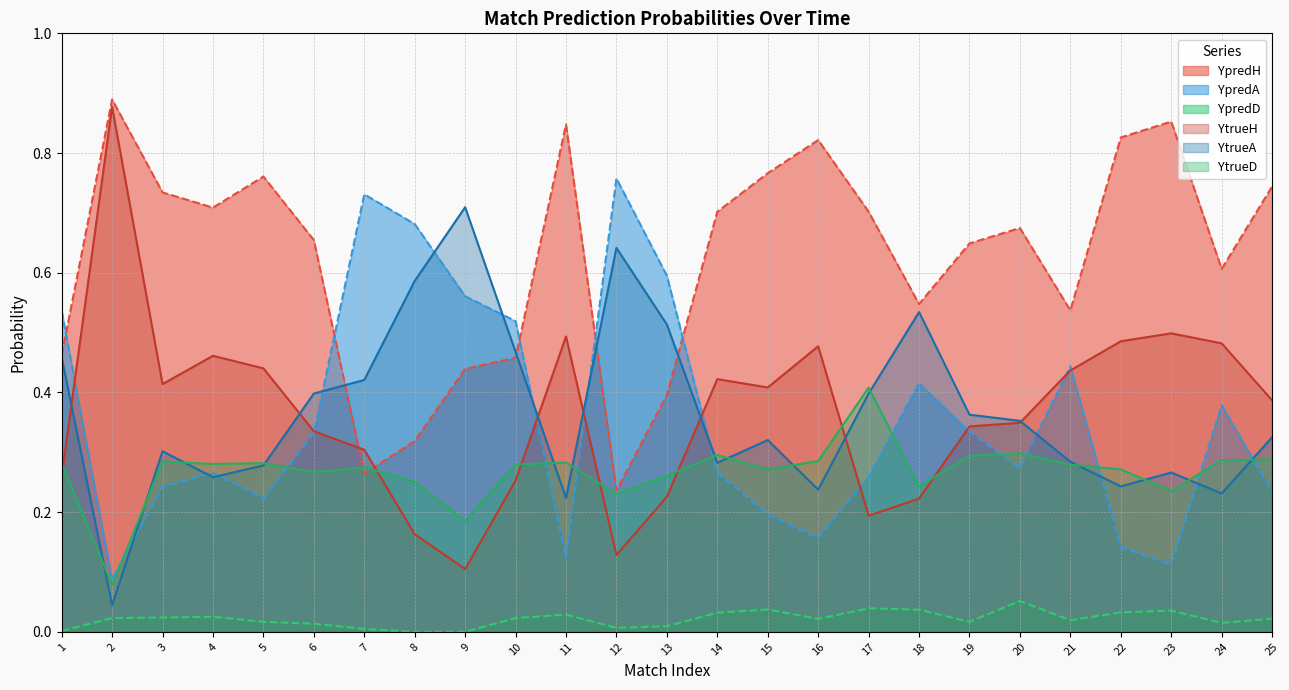

At how many categories does at least one series exceed 0?

25